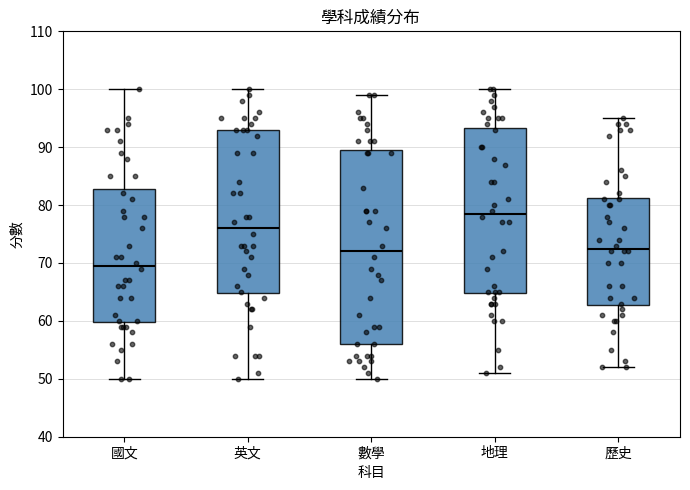

Which box has the highest median line?

地理